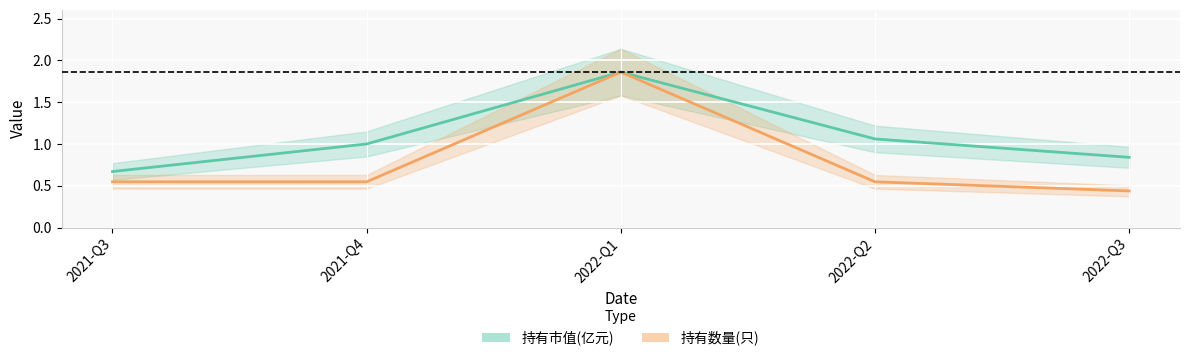

Which category has the highest value across all series?

2022-Q1